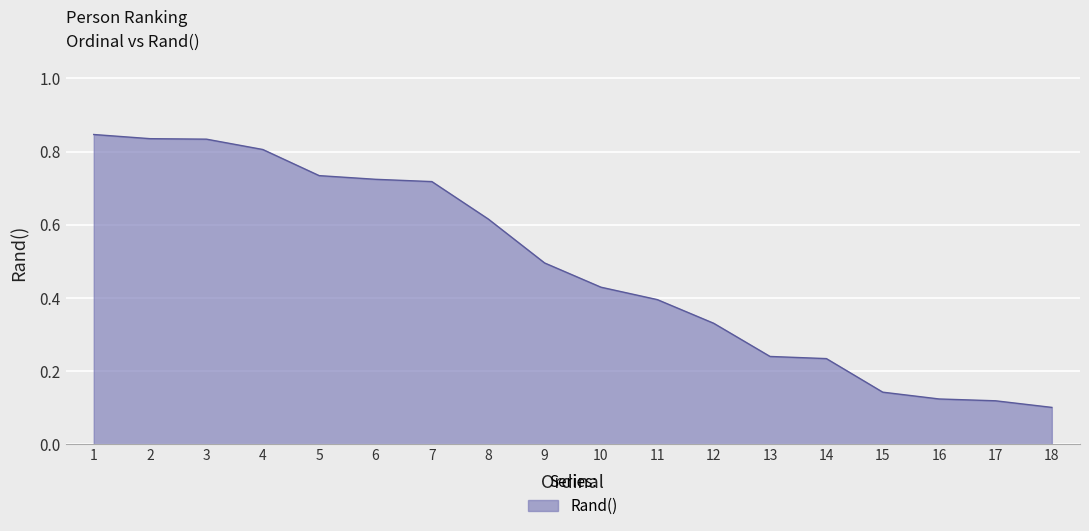

The chart shows a value of 0.1 at 18. True or false?

True